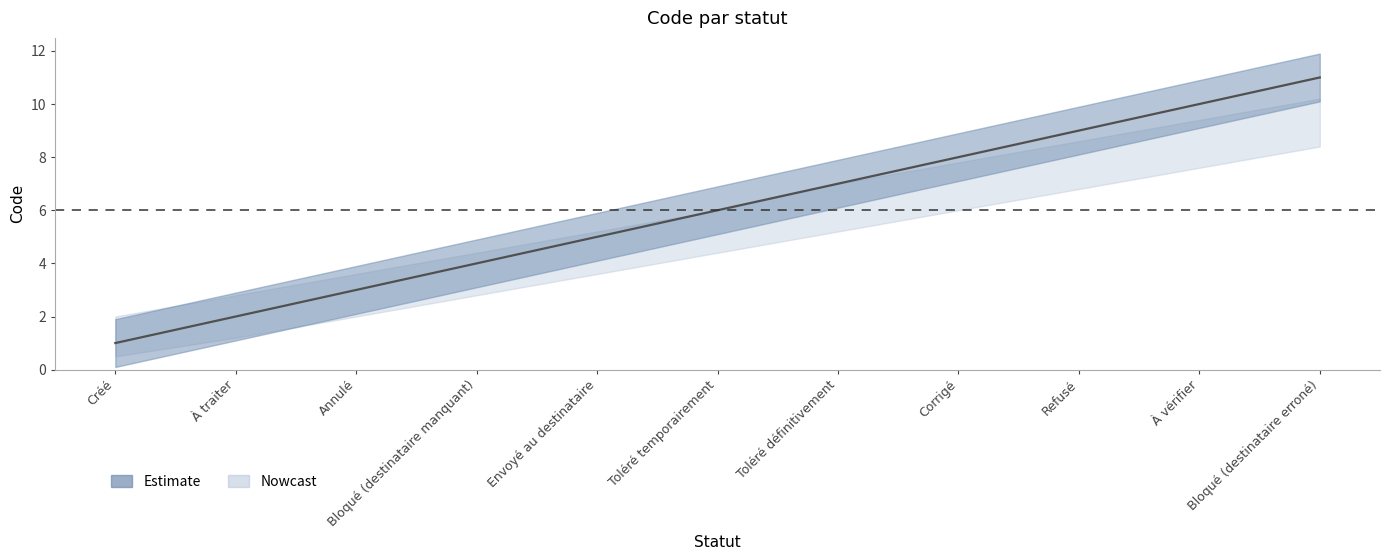

Reading left to right, list all the values displayed in this chart.

Créé=1	À traiter=2	Annulé=3	Bloqué (destinataire manquant)=4	Envoyé au destinataire=5	Toléré temporairement=6	Toléré définitivement=7	Corrigé=8	Refusé=9	À vérifier=10	Bloqué (destinataire erroné)=11